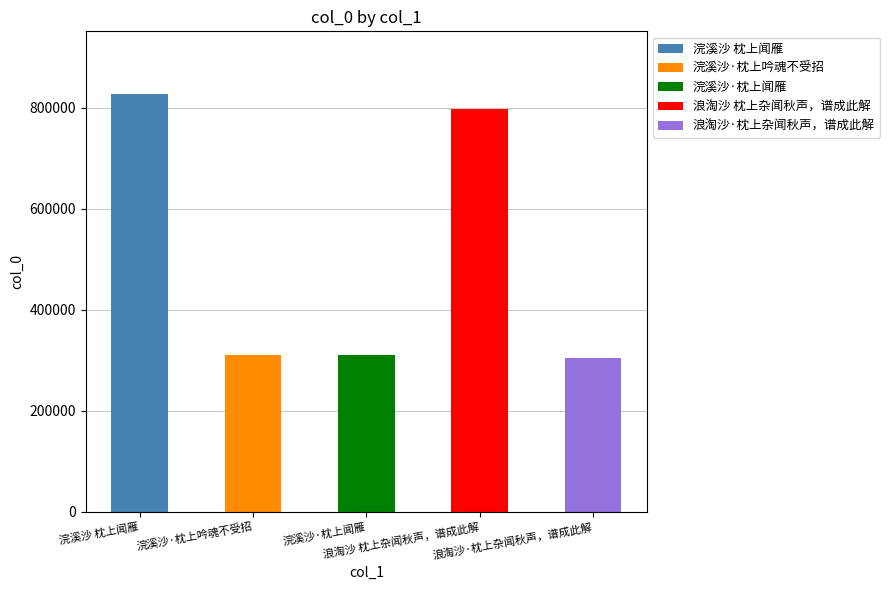

Reading left to right, transcribe all the data shown in this chart.

浣溪沙 枕上闻雁=827031	浣溪沙·枕上吟魂不受招=311488	浣溪沙·枕上闻雁=311380	浪淘沙 枕上杂闻秋声，谱成此解=796982	浪淘沙·枕上杂闻秋声，谱成此解=304873